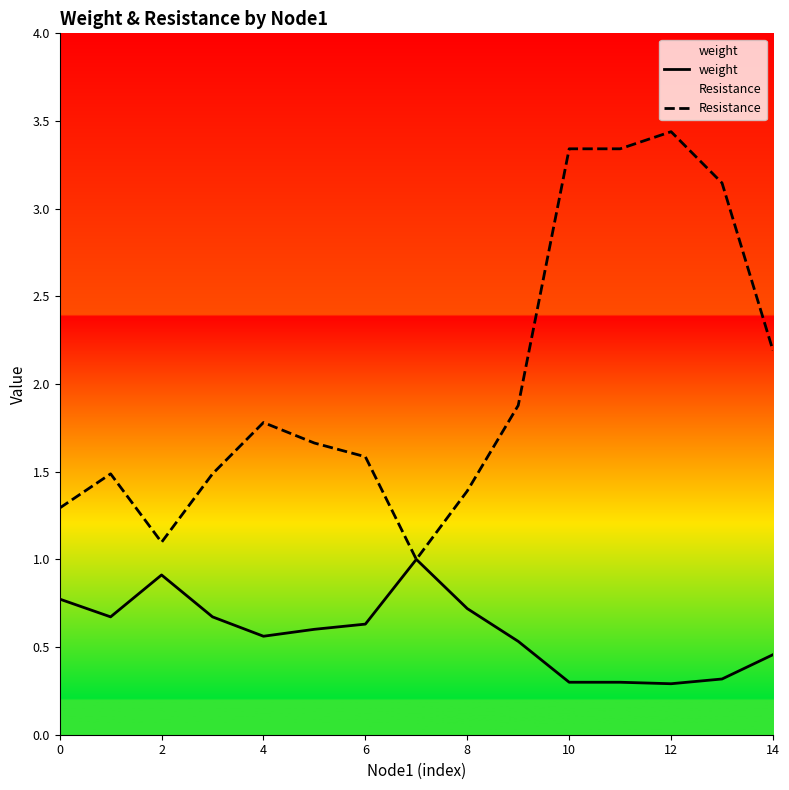

Rank the series by their average value, from highest to lowest.

Resistance, weight